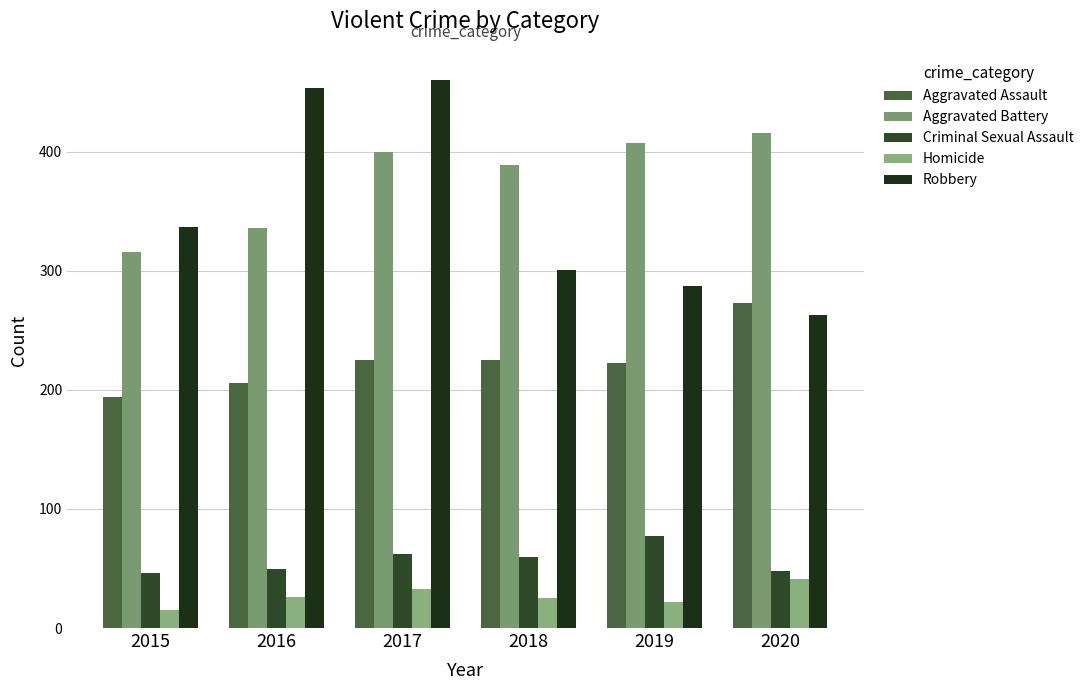

How many groups of bars are there?

6